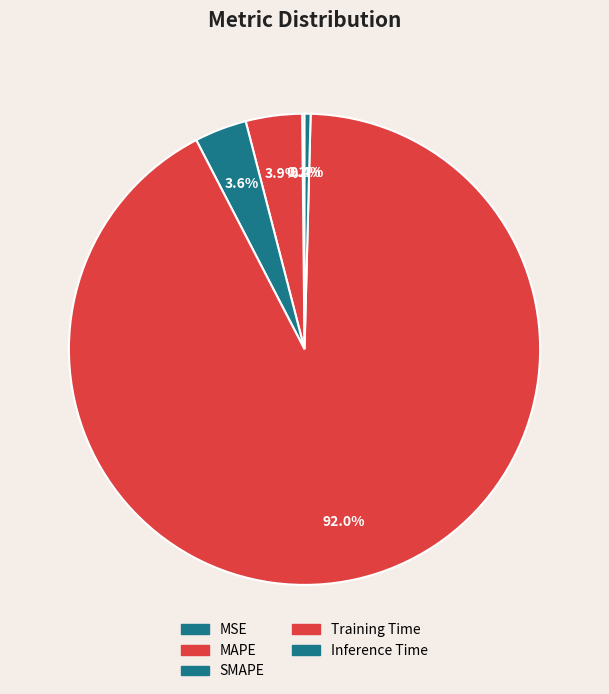

Does any single category account for the majority?

Yes